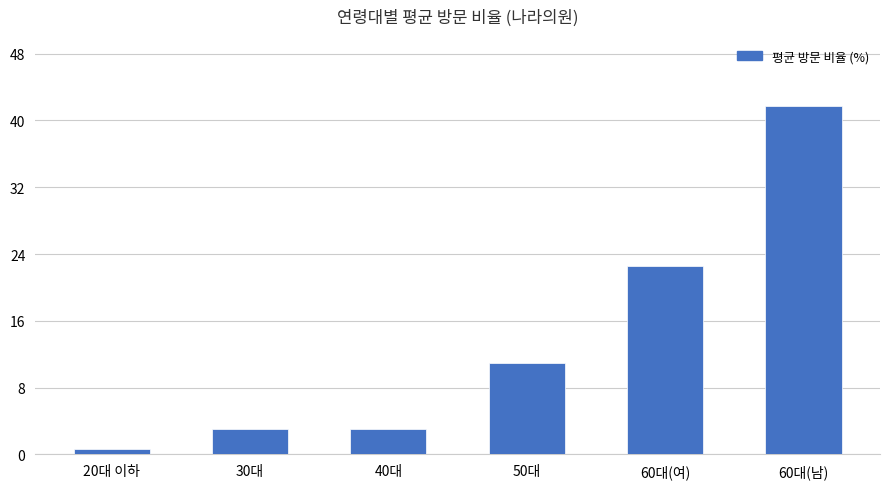

What value does the data have at 50대?

11.0